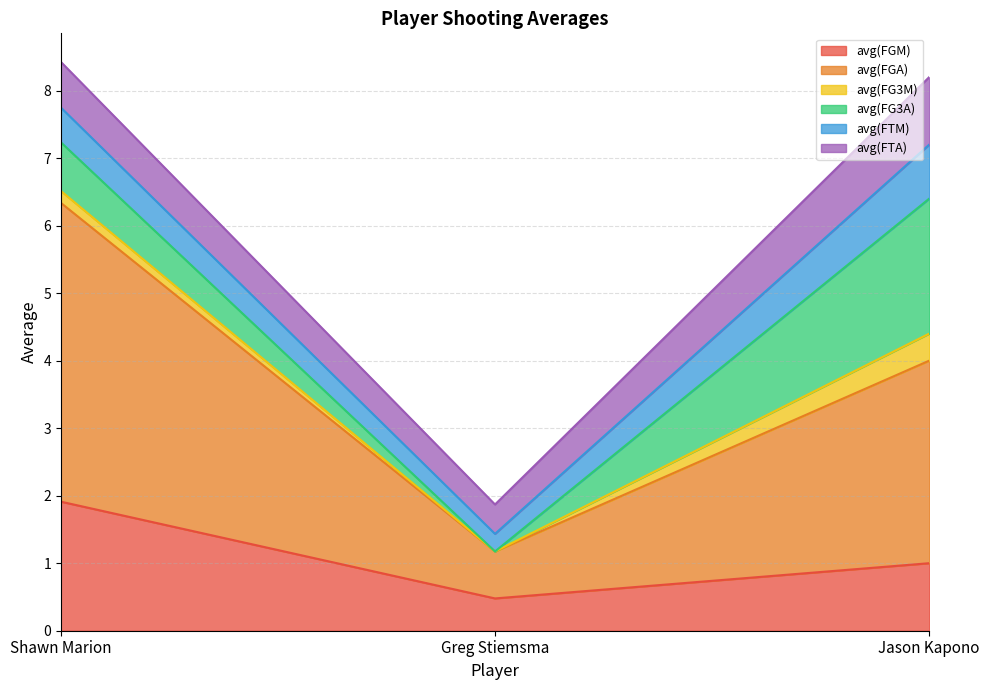

Which series has the largest total across all categories?

avg(FGA)